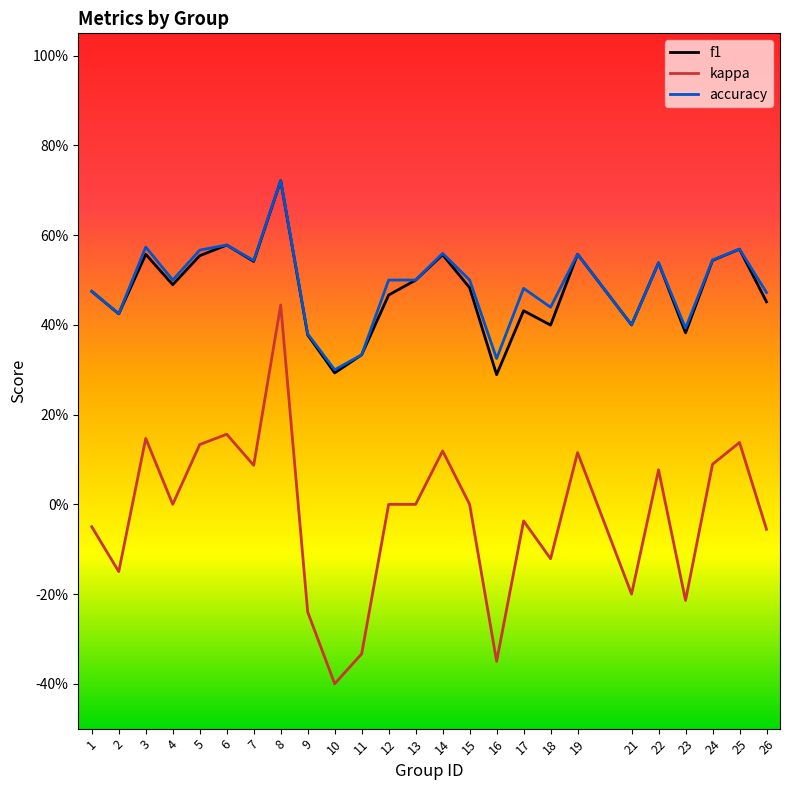

Reading right to left, extract all data points from this chart.

f1: 26=0.5	25=0.6	24=0.5	23=0.4	22=0.5	21=0.4	19=0.6	18=0.4	17=0.4	16=0.3	15=0.5	14=0.6	13=0.5	12=0.5	11=0.3	10=0.3	9=0.4	8=0.7	7=0.5	6=0.6	5=0.6	4=0.5	3=0.6	2=0.4	1=0.5
kappa: 26=-0.1	25=0.1	24=0.1	23=-0.2	22=0.1	21=-0.2	19=0.1	18=-0.1	17=-0.0	16=-0.4	15=0.0	14=0.1	13=0.0	12=0.0	11=-0.3	10=-0.4	9=-0.2	8=0.4	7=0.1	6=0.2	5=0.1	4=0.0	3=0.1	2=-0.1	1=-0.1
accuracy: 26=0.5	25=0.6	24=0.5	23=0.4	22=0.5	21=0.4	19=0.6	18=0.4	17=0.5	16=0.3	15=0.5	14=0.6	13=0.5	12=0.5	11=0.3	10=0.3	9=0.4	8=0.7	7=0.5	6=0.6	5=0.6	4=0.5	3=0.6	2=0.4	1=0.5